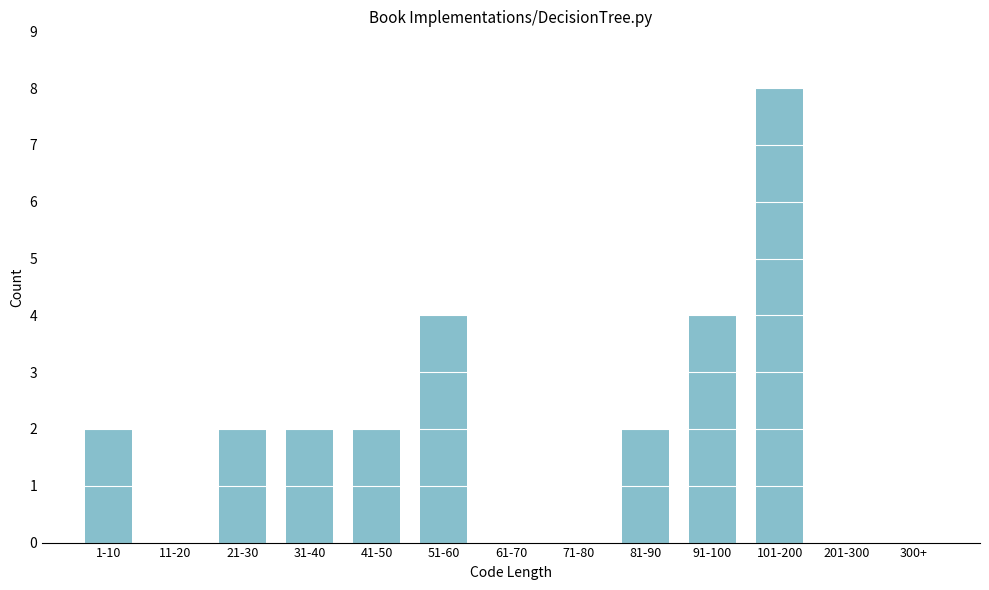

Reading right to left, transcribe all the data shown in this chart.

300+=0	201-300=0	101-200=8	91-100=4	81-90=2	71-80=0	61-70=0	51-60=4	41-50=2	31-40=2	21-30=2	11-20=0	1-10=2